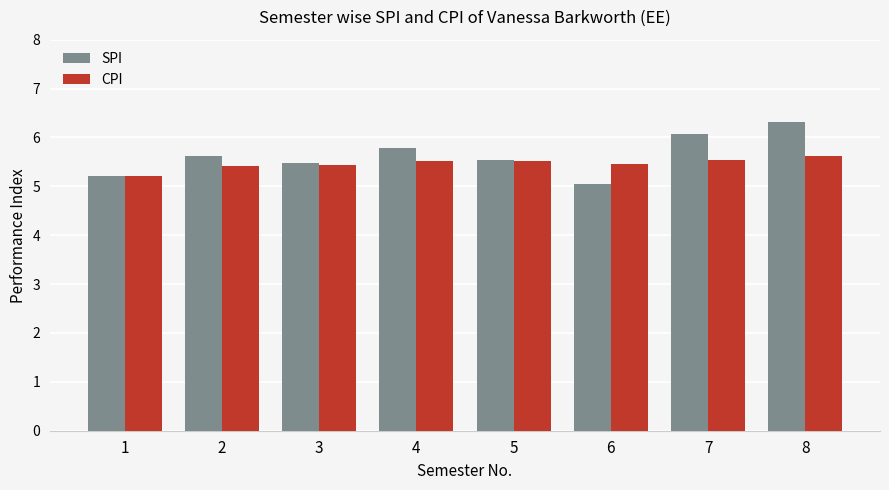

Is the value of SPI at 7 greater than the value of CPI at 5?

Yes